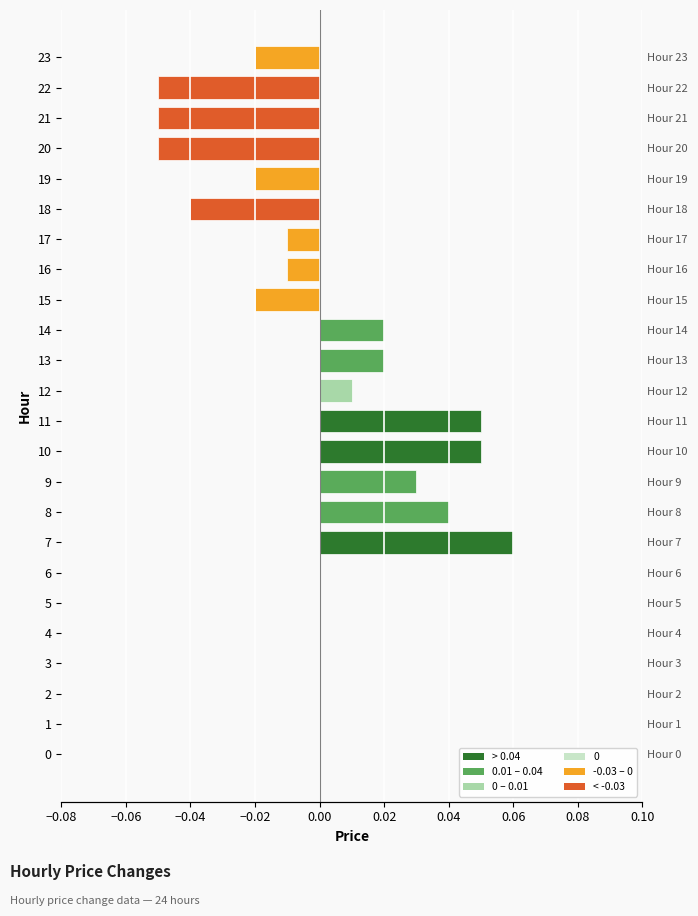

At which category does the chart reach its minimum across all series?

20